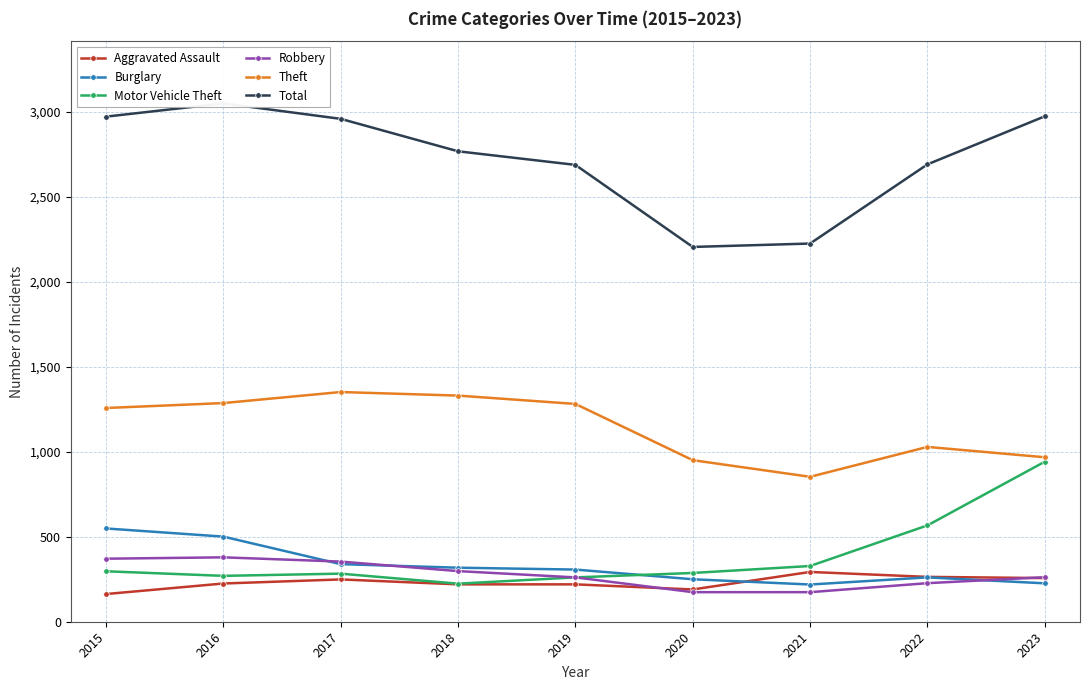

True or false: Theft and Aggravated Assault intersect in this chart.

False